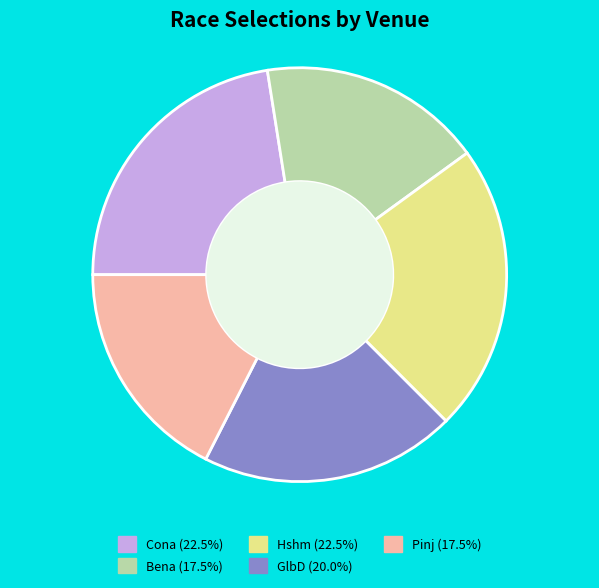

Is there any slice that represents more than half of the pie?

No